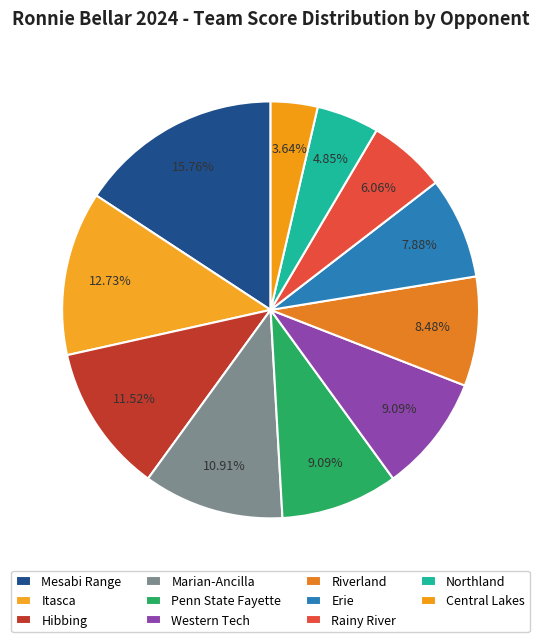

How many slices are in this pie chart?

11